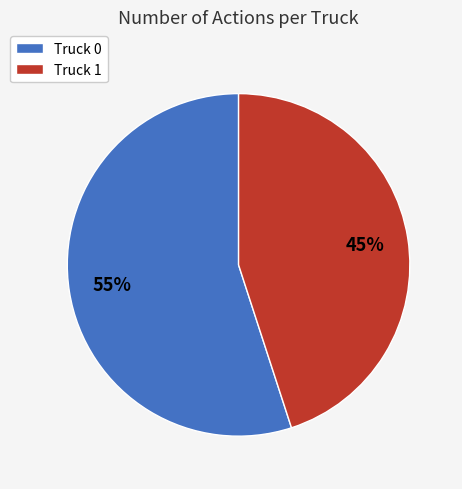

The Truck 1 slice represents 53% of the pie. True or false?

False